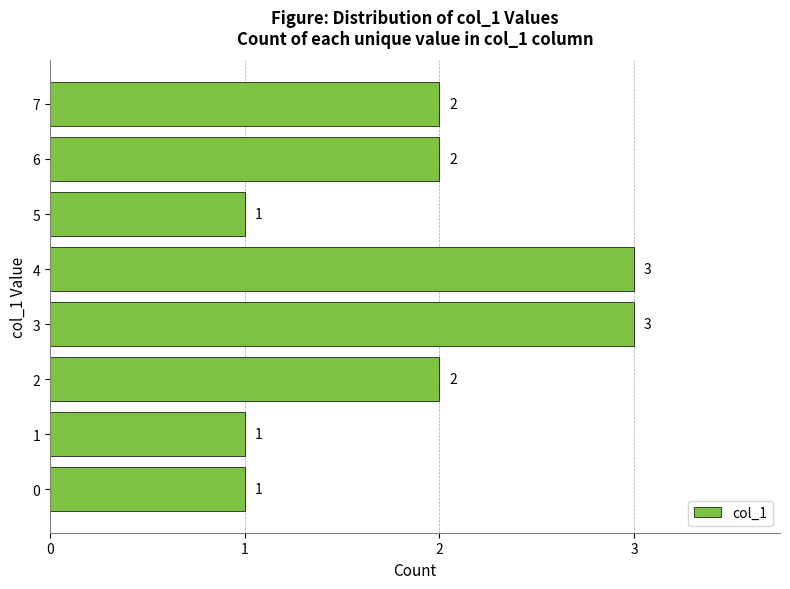

Approximately how many times larger is the value at 7 compared to 3?

0.7